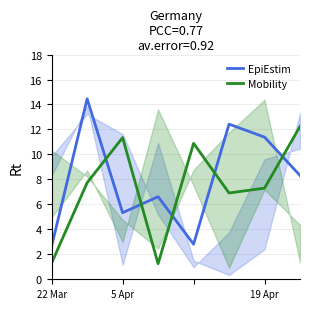

What is the difference between the Mobility values at 4 and 7?

1.4